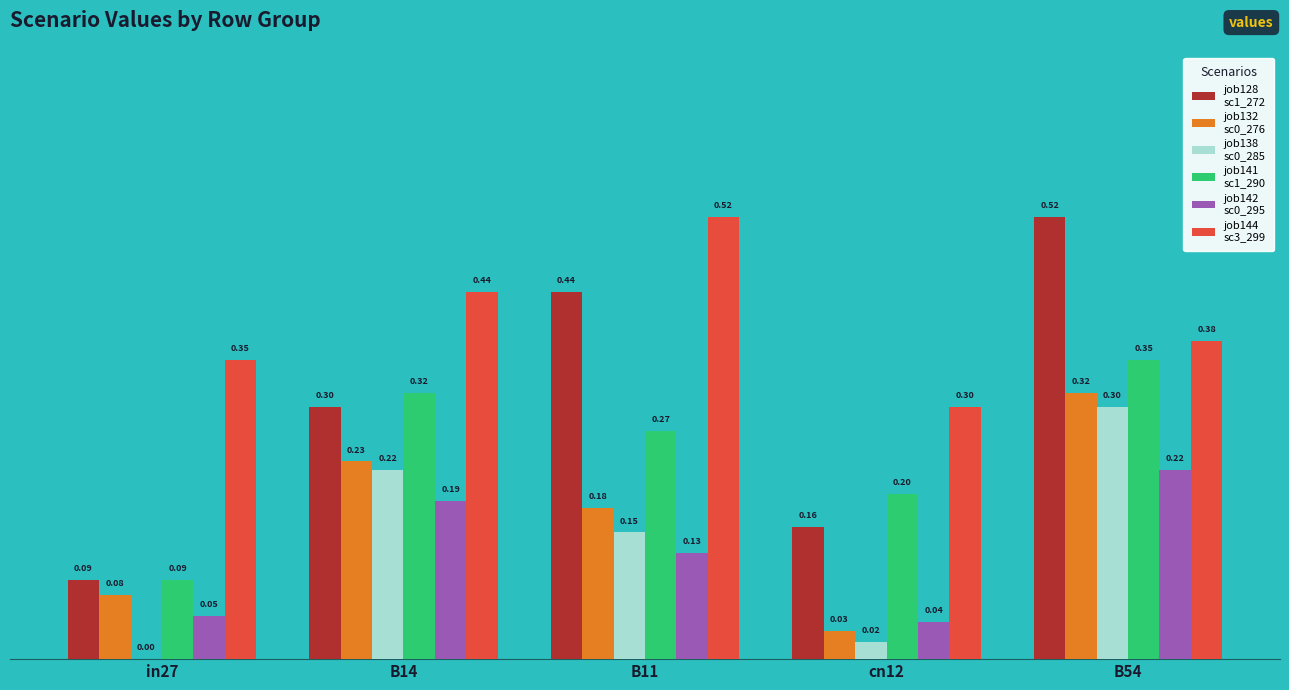

How many groups of bars are there?

5